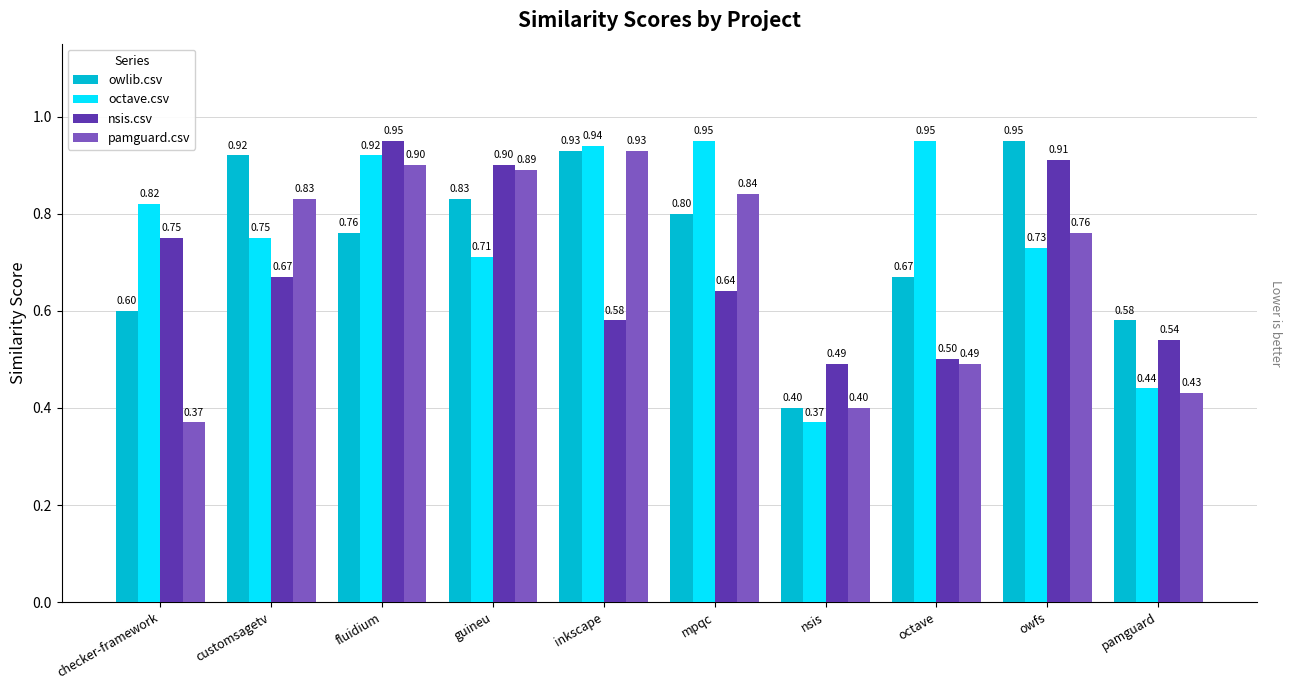

What is the value of the owlib.csv bar at the 4th from the left?

0.8